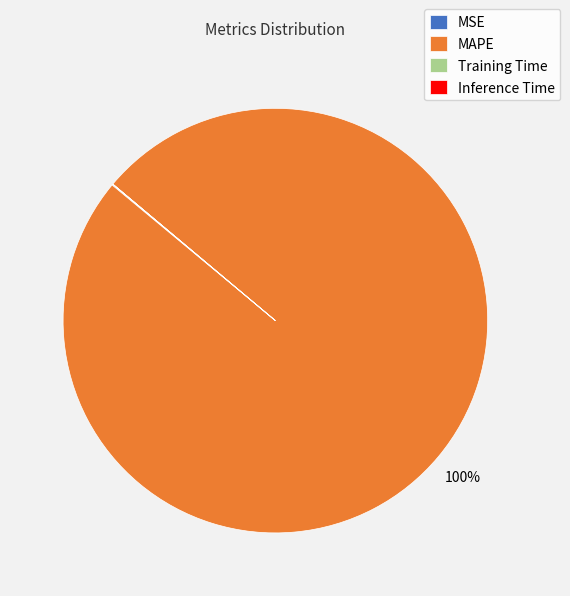

What is the largest slice in the pie chart?

MAPE